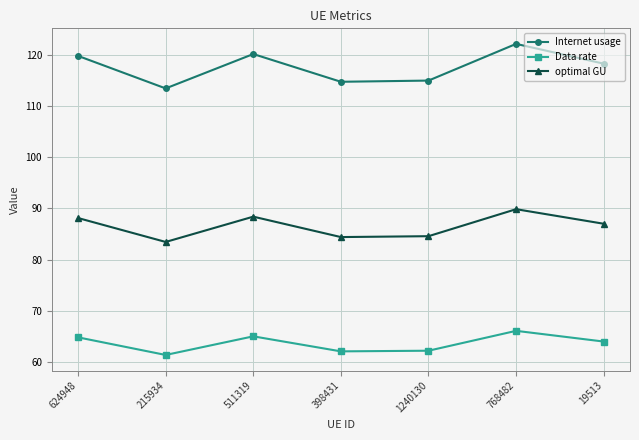

What position from the left is 1240130?

5